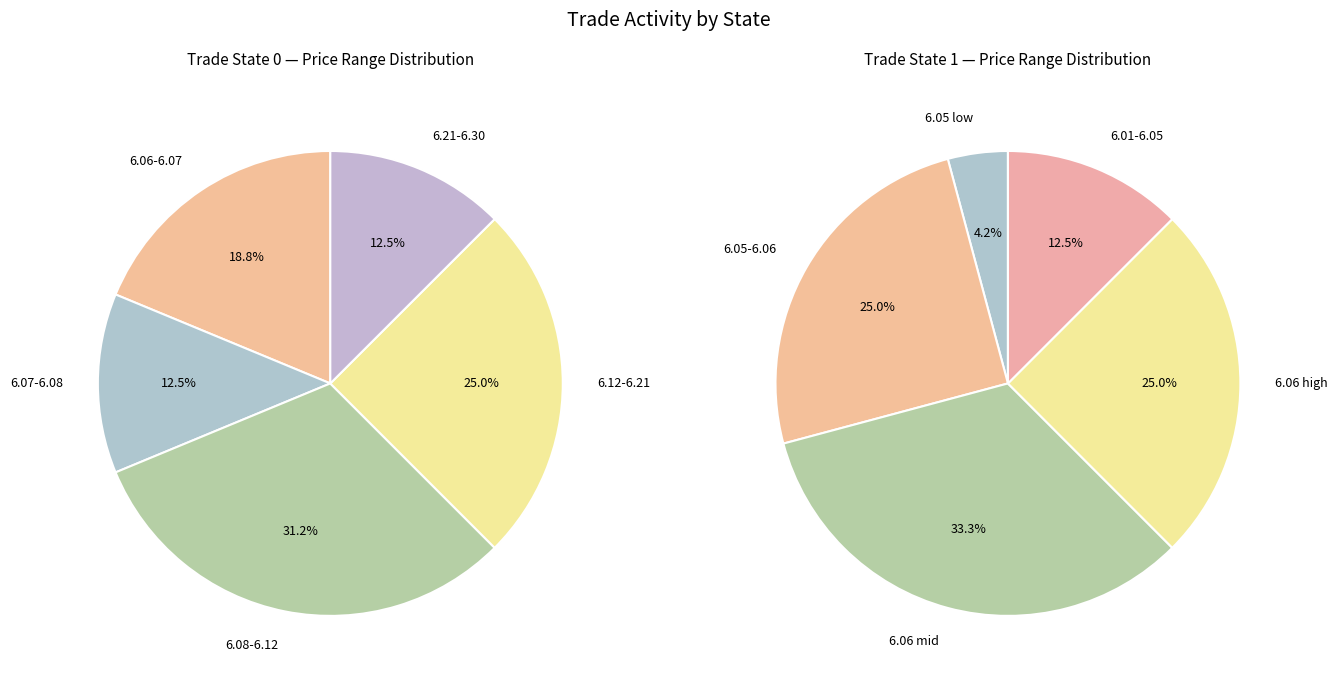

What is the change in value from trade_state_0 to trade_state_1?

+9